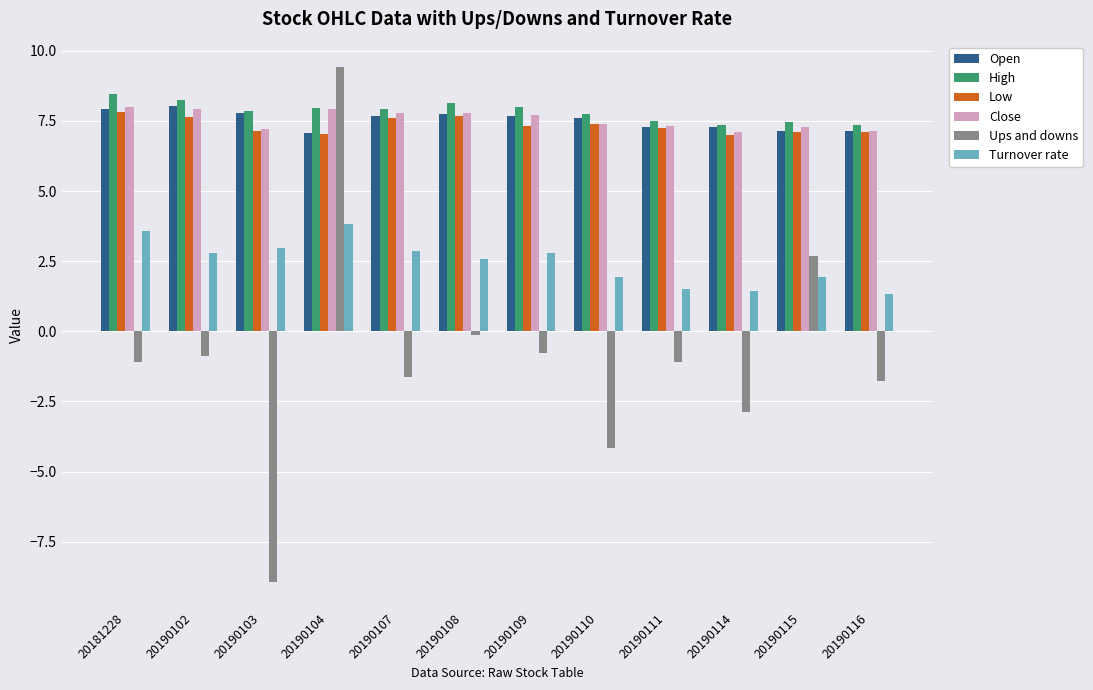

True or false: Low has a value of 11.4 at 20190110.

False